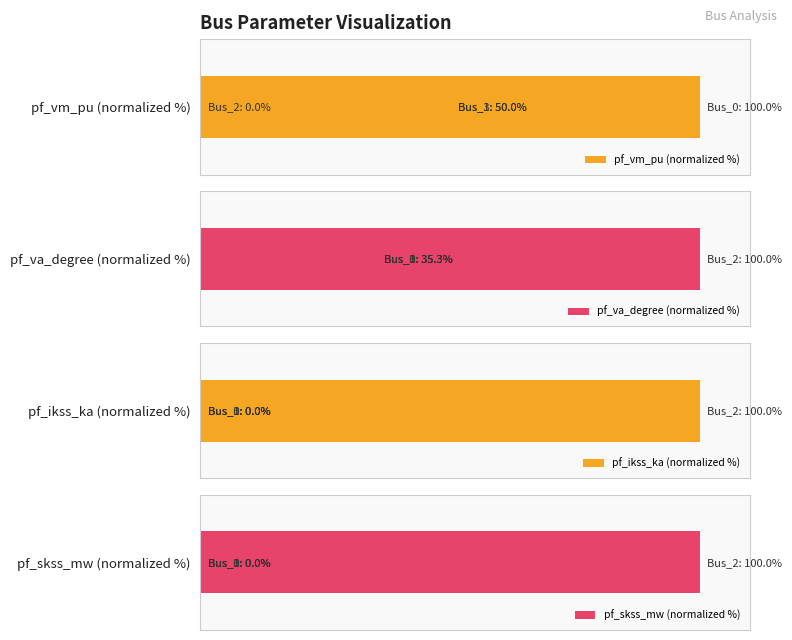

What is the maximum value for pf_vm_pu (normalized %)?

100.0